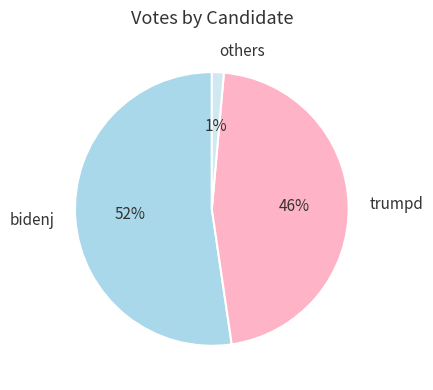

True or false: trumpd accounts for 52% of the total.

False